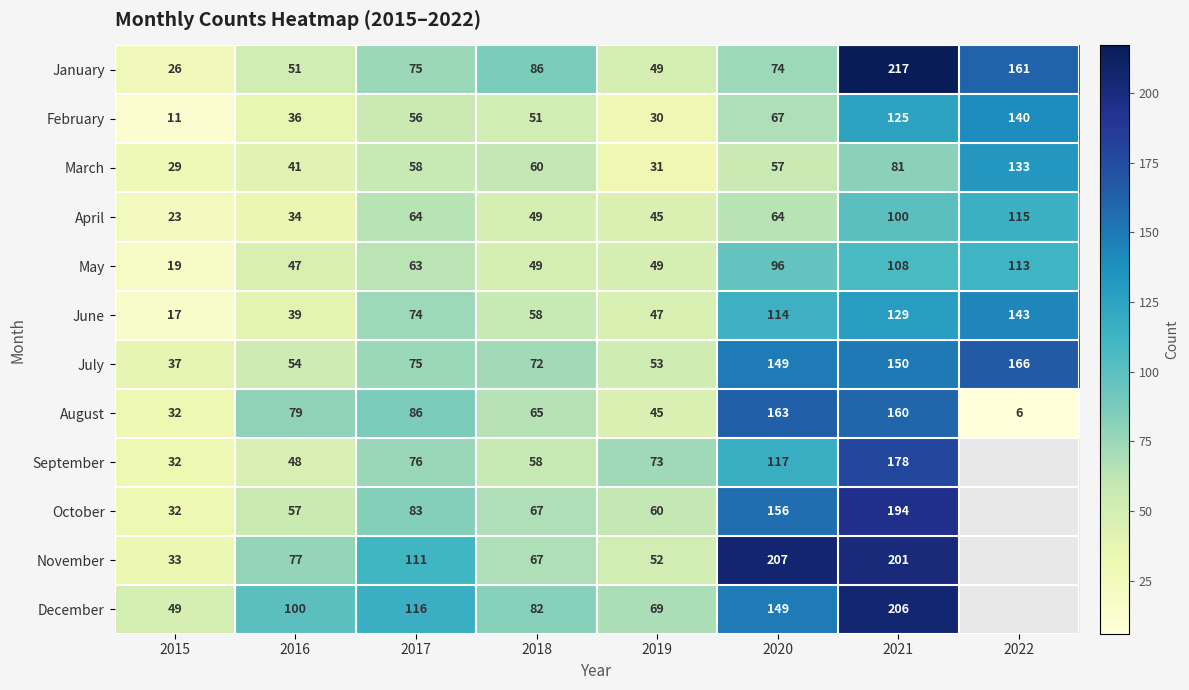

What is the maximum value shown in the chart?

217.0